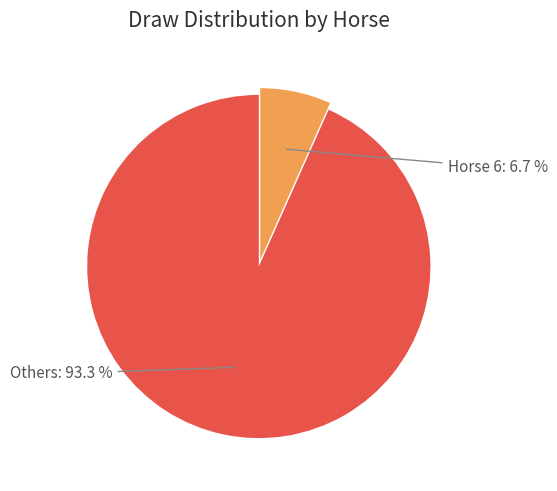

Does any single category account for the majority?

Yes